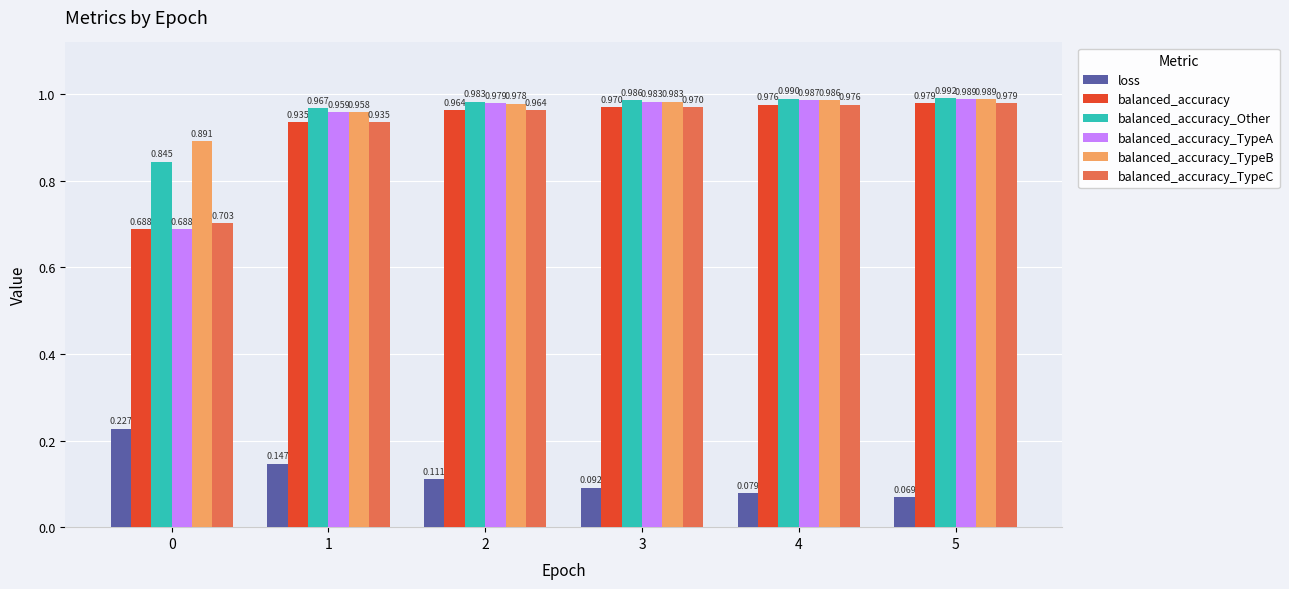

Which series has the largest range (max minus min)?

balanced_accuracy_TypeA